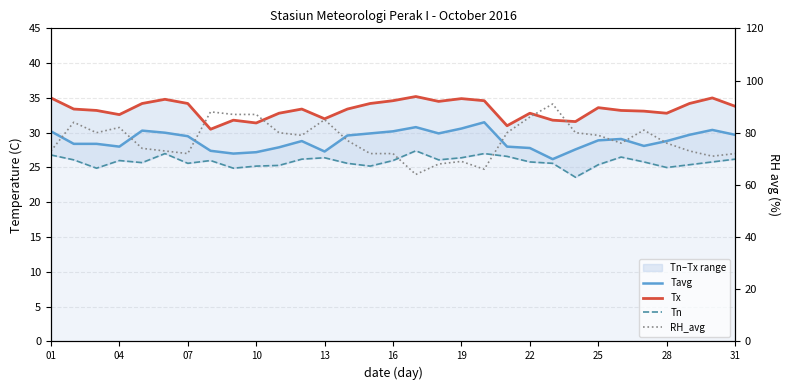

Which has a higher value, 16 or 19?

16